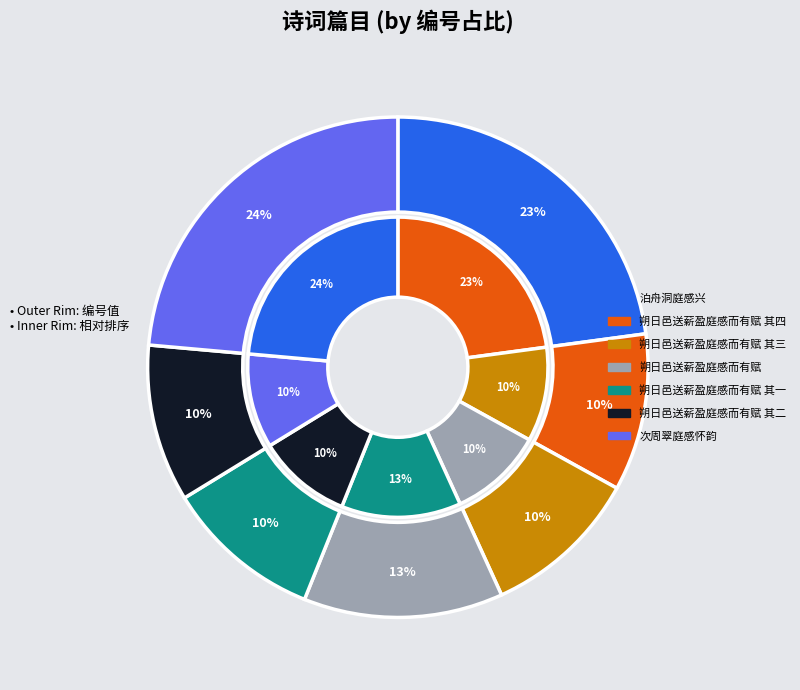

How many slices are in this pie chart?

7